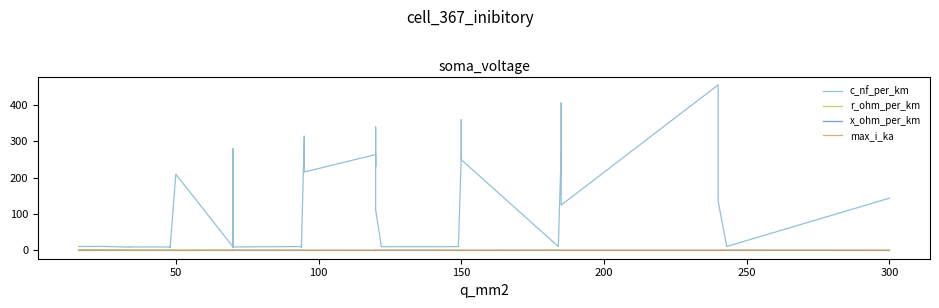

What is the difference between the maximum and minimum values in the r_ohm_per_km series?

1.8